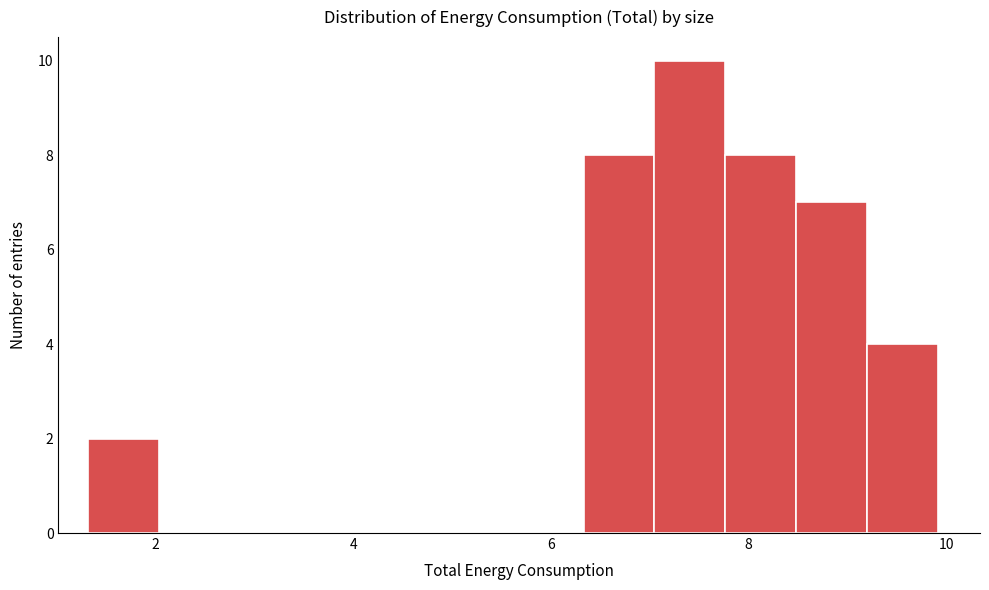

Read against the x-axis, roughly where is the centre of the tallest bar?

7.4